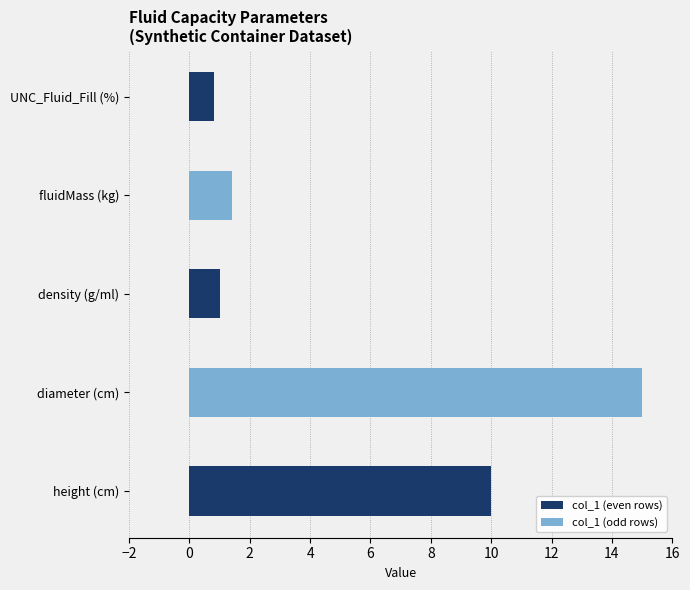

What is the average value?

5.6